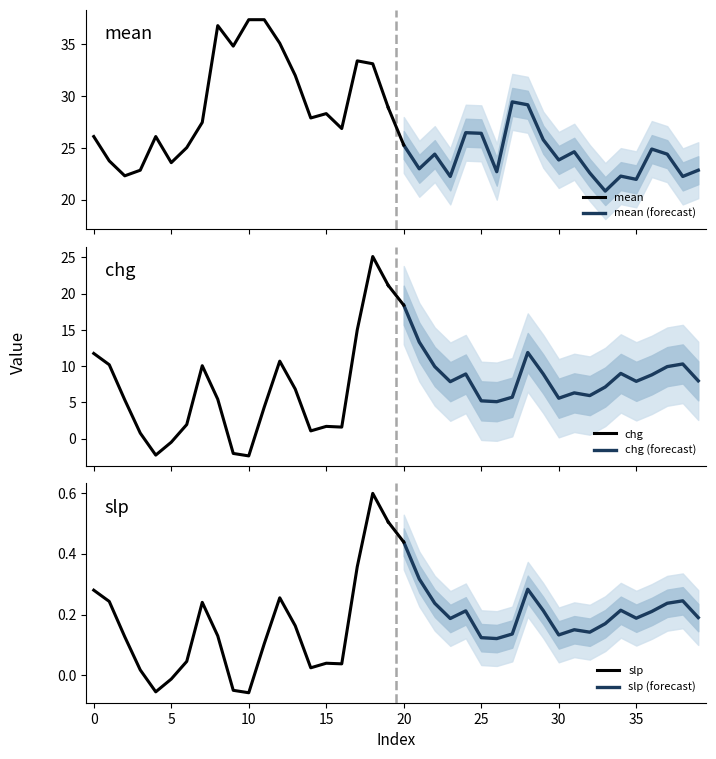

What is the maximum value for mean?

37.4